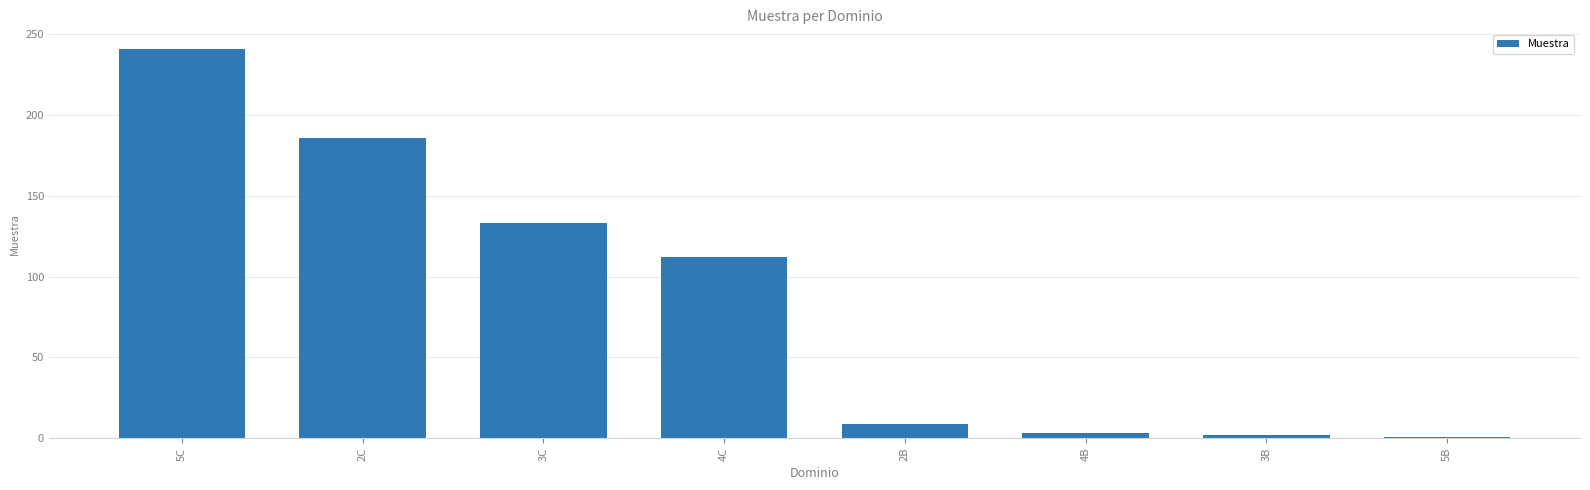

How many bars are there in total?

8